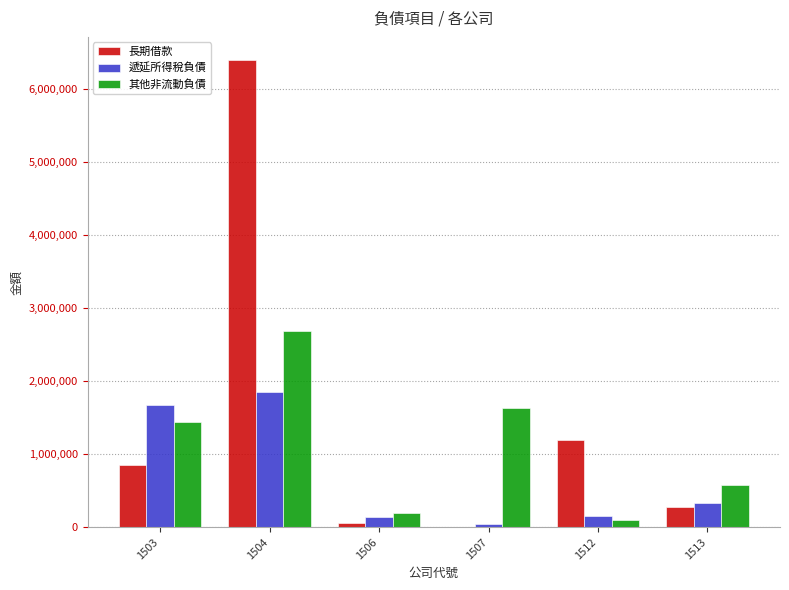

Which series has the largest total across all categories?

長期借款